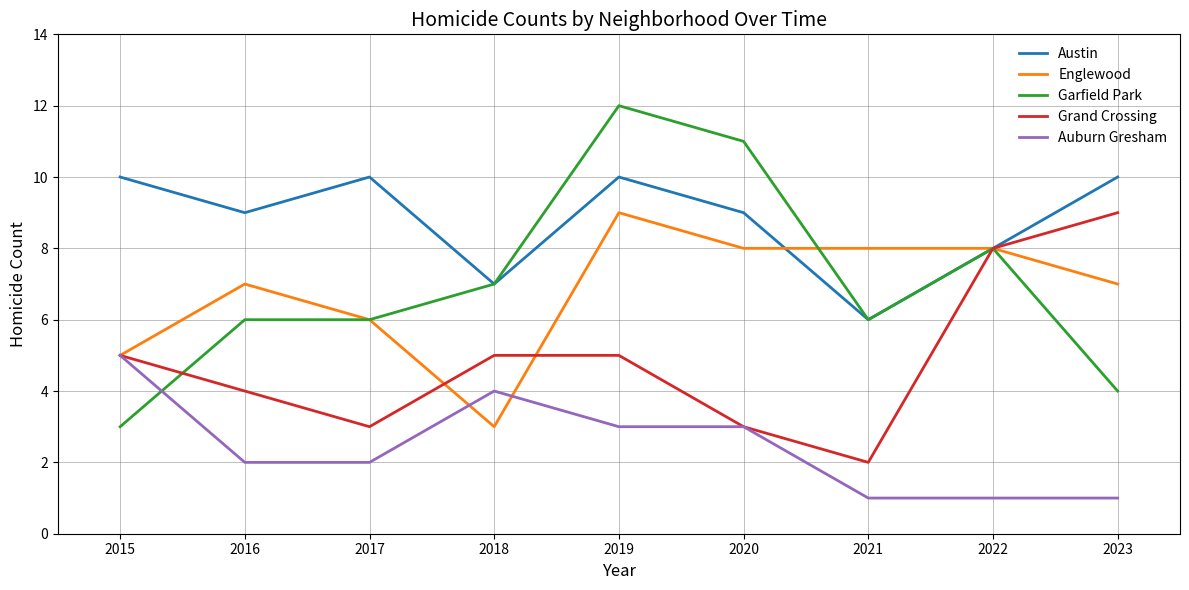

The Auburn Gresham series shows 1 at 2023. True or false?

True